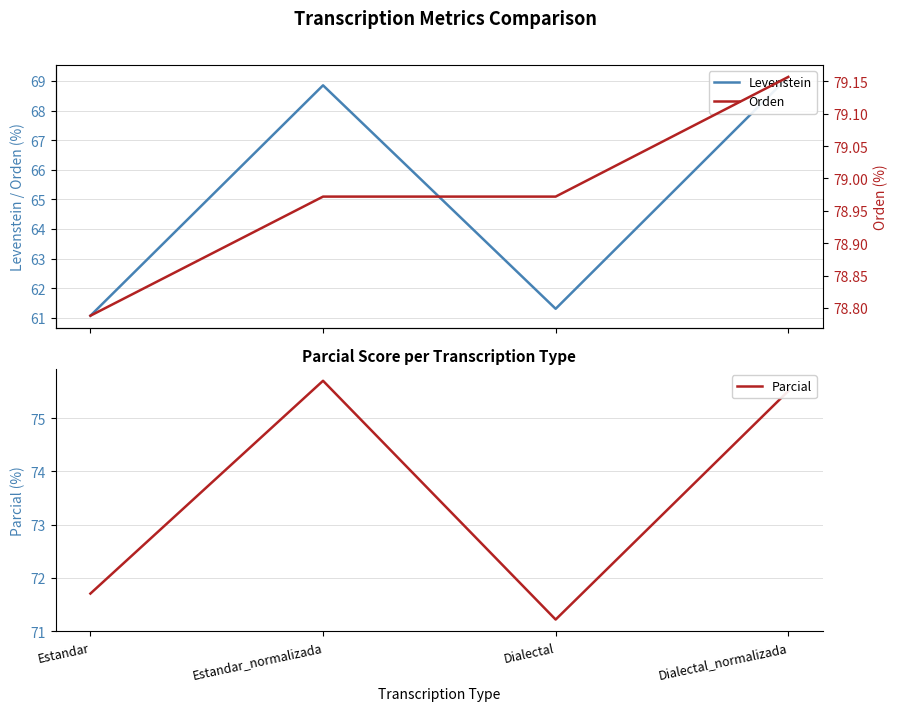

At Estandar_normalizada, list the series in order from smallest to largest.

Levenstein, Parcial, Orden